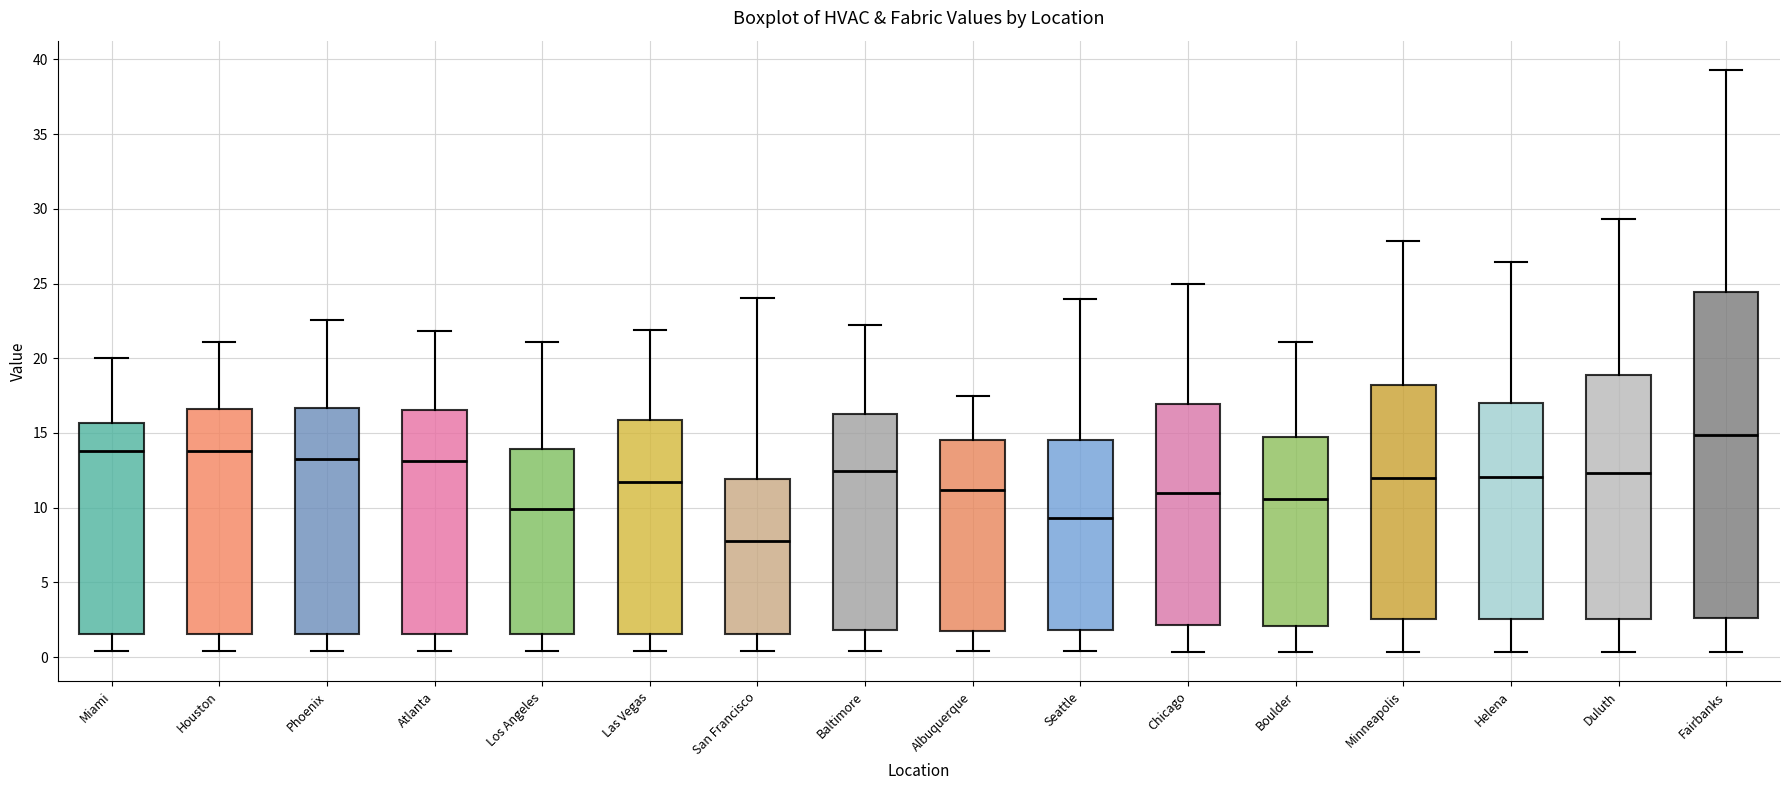

Reading left to right, transcribe this box plot: for each box, give where its median line is, the range the box spans, and where its two whiskers end, as read against the y-axis. The values are not printed on the chart, so give them approximately, as read against the axis.

Miami: median 14.0, box 1.5 to 15.5, whiskers 0.5 to 20.0
Houston: median 14.0, box 1.5 to 16.5, whiskers 0.5 to 21.0
Phoenix: median 13.5, box 1.5 to 16.5, whiskers 0.5 to 22.5
Atlanta: median 13.0, box 1.5 to 16.5, whiskers 0.5 to 22.0
Los Angeles: median 10.0, box 1.5 to 14.0, whiskers 0.5 to 21.0
Las Vegas: median 11.5, box 1.5 to 16.0, whiskers 0.5 to 22.0
San Francisco: median 8.0, box 1.5 to 12.0, whiskers 0.5 to 24.0
Baltimore: median 12.5, box 2.0 to 16.5, whiskers 0.5 to 22.0
Albuquerque: median 11.0, box 1.5 to 14.5, whiskers 0.5 to 17.5
Seattle: median 9.5, box 2.0 to 14.5, whiskers 0.5 to 24.0
Chicago: median 11.0, box 2.0 to 17.0, whiskers 0.5 to 25.0
Boulder: median 10.5, box 2.0 to 14.5, whiskers 0.5 to 21.0
Minneapolis: median 12.0, box 2.5 to 18.0, whiskers 0.5 to 28.0
Helena: median 12.0, box 2.5 to 17.0, whiskers 0.5 to 26.5
Duluth: median 12.5, box 2.5 to 19.0, whiskers 0.5 to 29.5
Fairbanks: median 15.0, box 2.5 to 24.5, whiskers 0.5 to 39.5